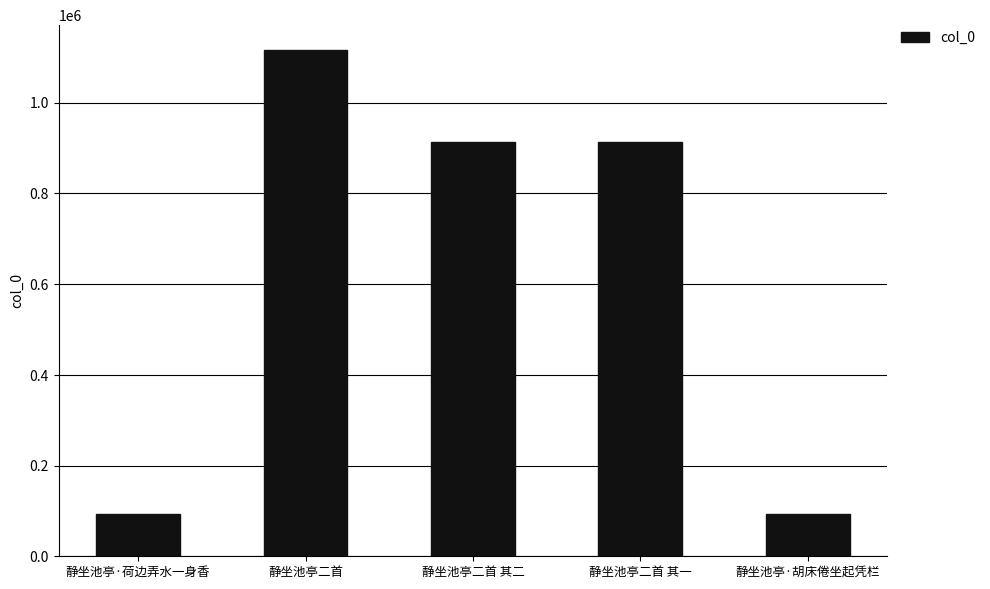

True or false: the data shows 92465 at 静坐池亭·胡床倦坐起凭栏.

True